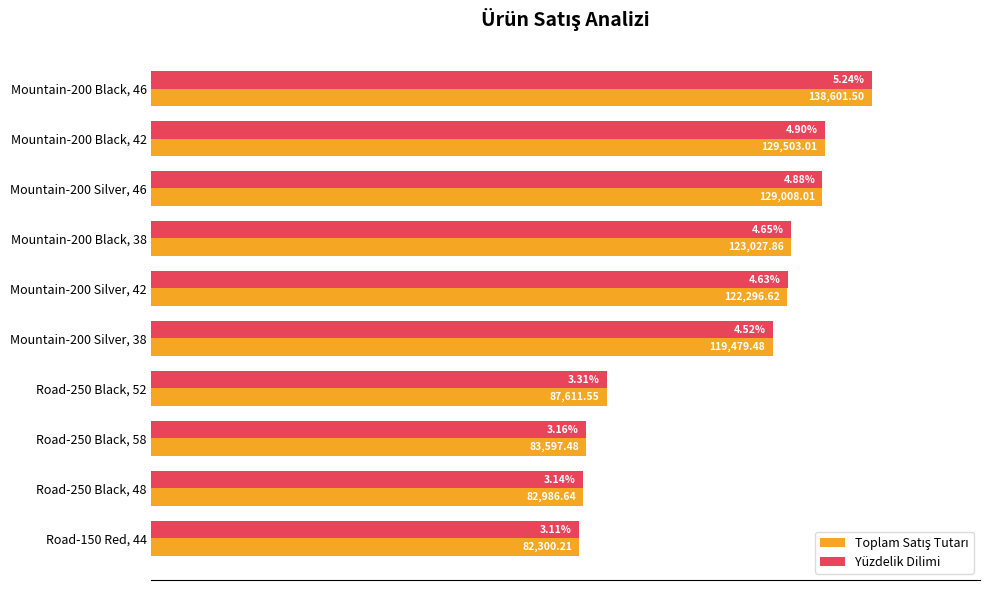

List the series in order of their peak value, highest first.

Toplam Satış Tutarı, Yüzdelik Dilimi